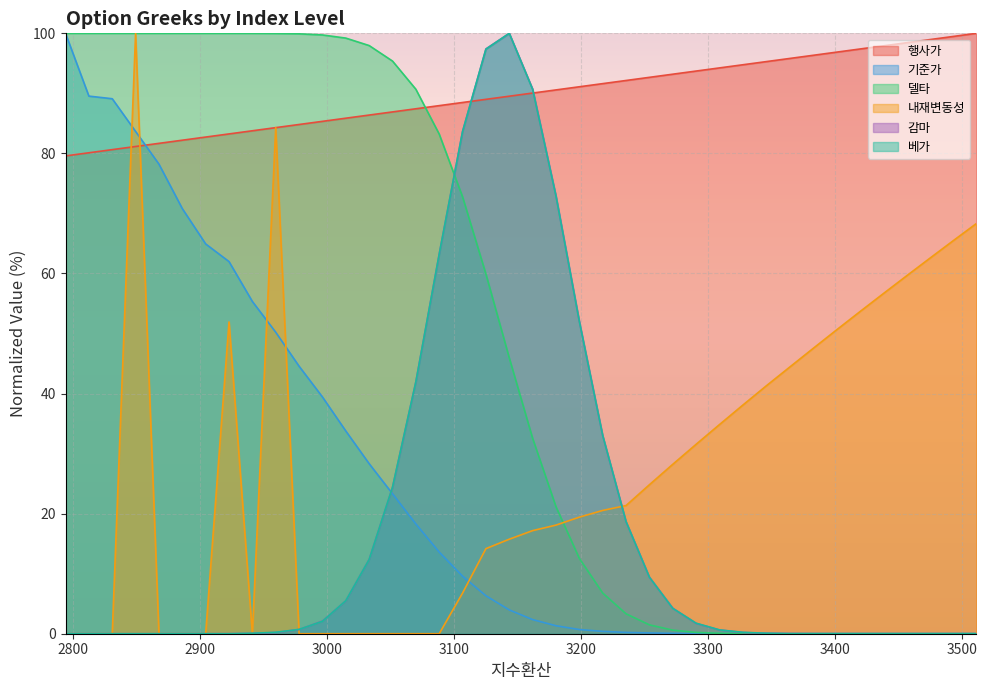

True or false: 감마 and 기준가 intersect in this chart.

True